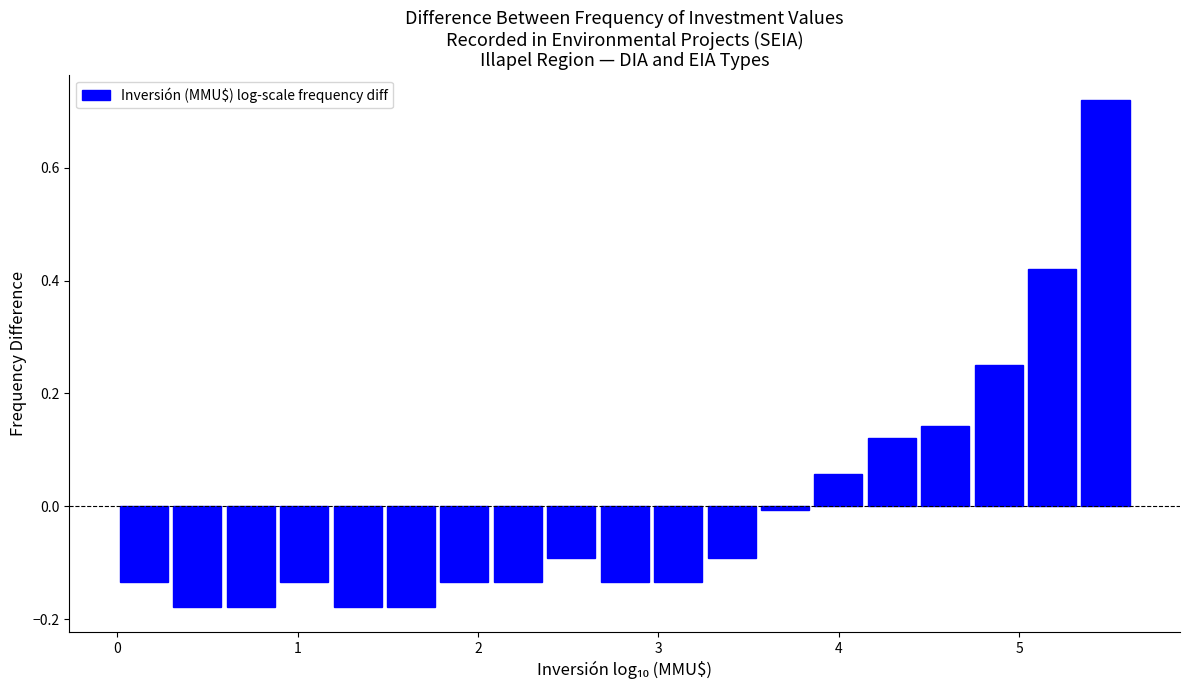

Read against the x-axis, roughly where is the centre of the tallest bar?

5.5